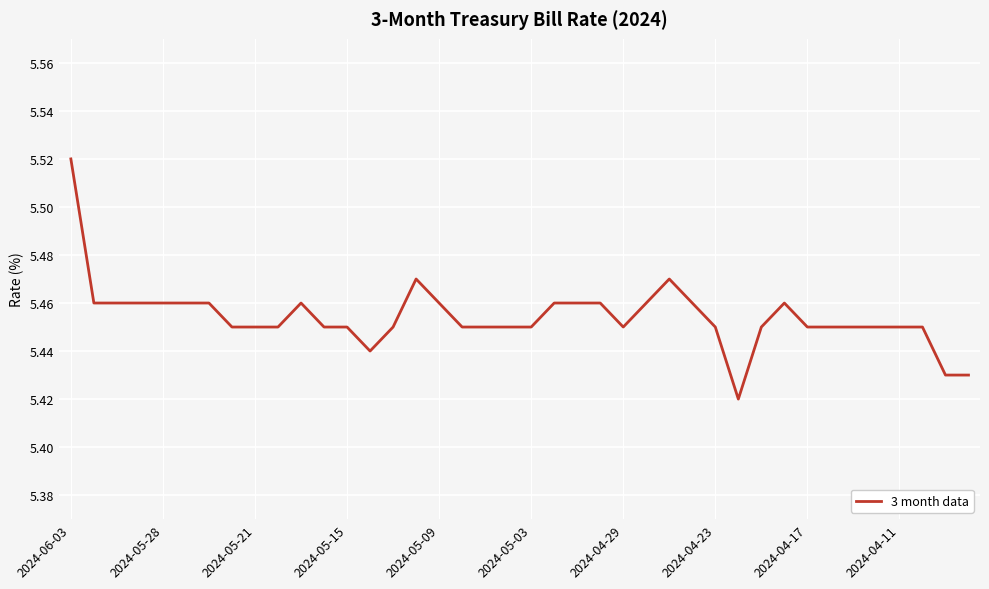

How many lines are shown in the chart?

1